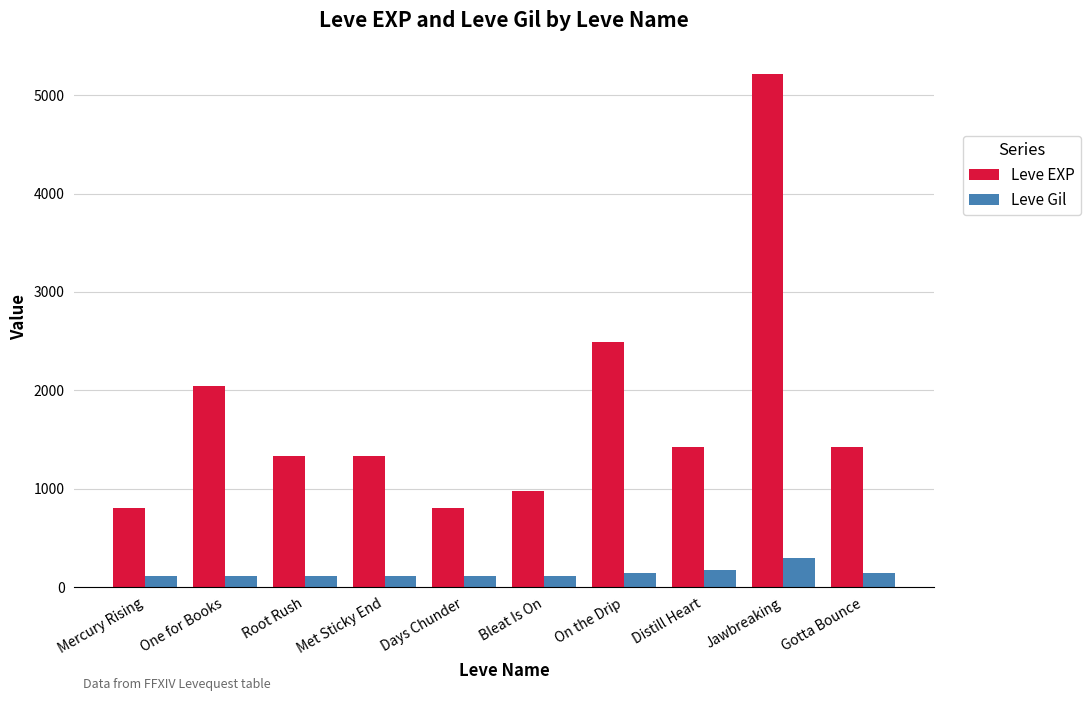

How many bars are there in total?

20